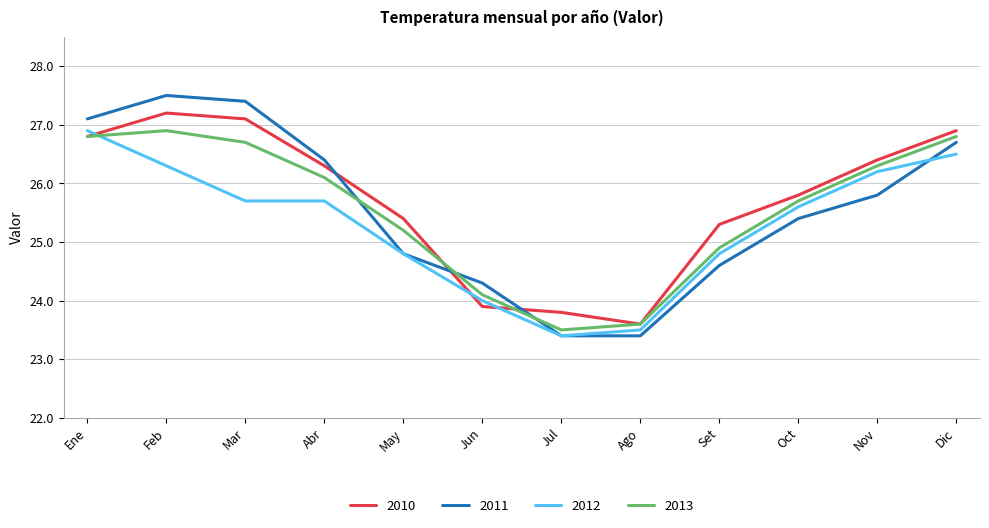

How many categories are shown in the chart?

12